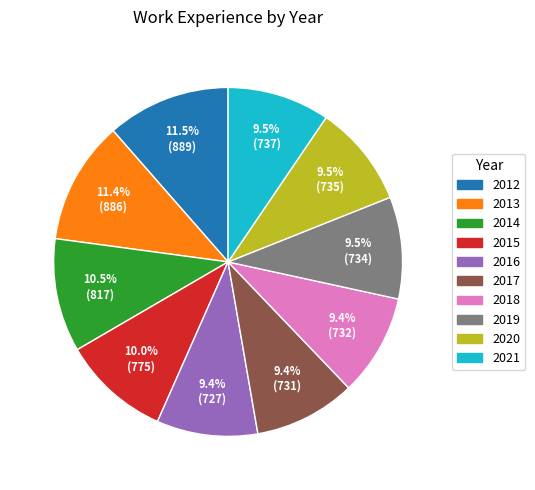

What portion of the pie excludes 2021?

90.5%